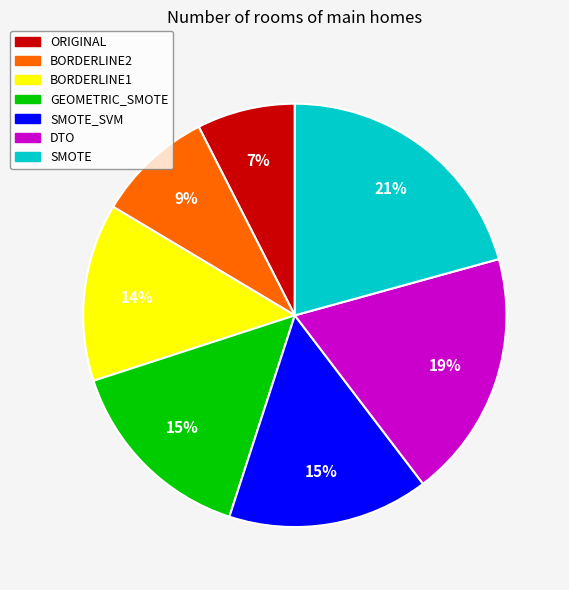

To the nearest percent, what percentage of the pie is SMOTE_SVM?

15%